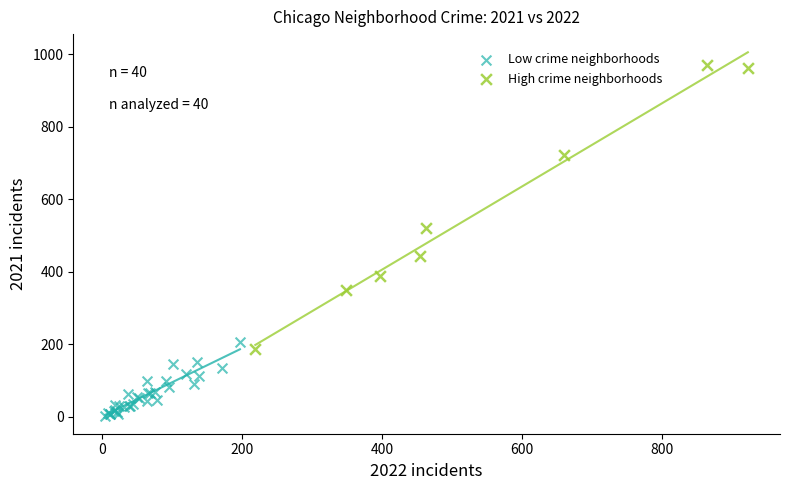

Which series has the largest Y range (max minus min)?

High crime neighborhoods